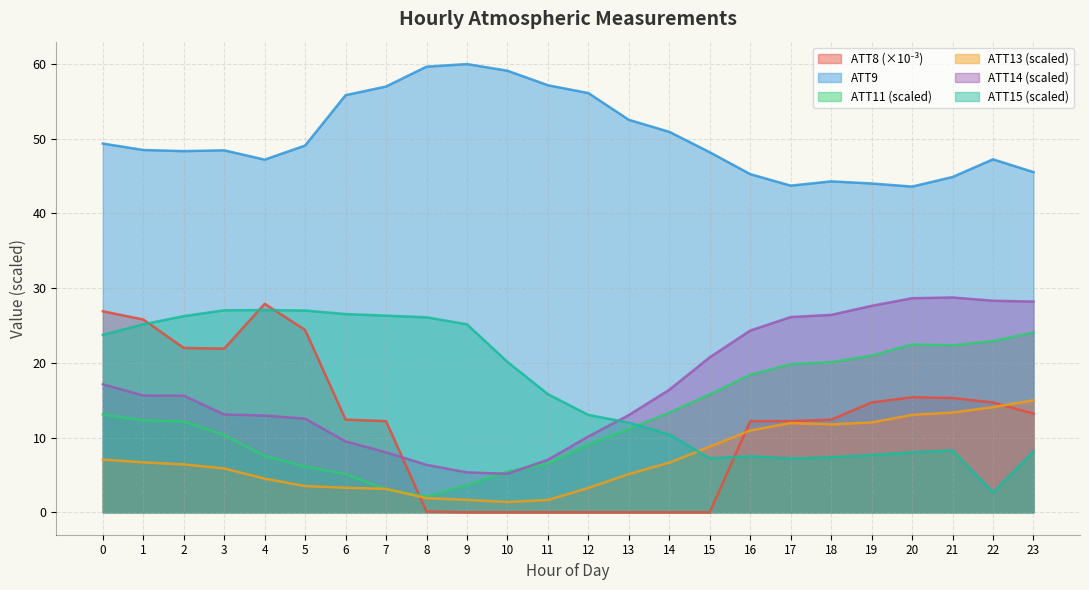

At how many categories does at least one series exceed 29?

24